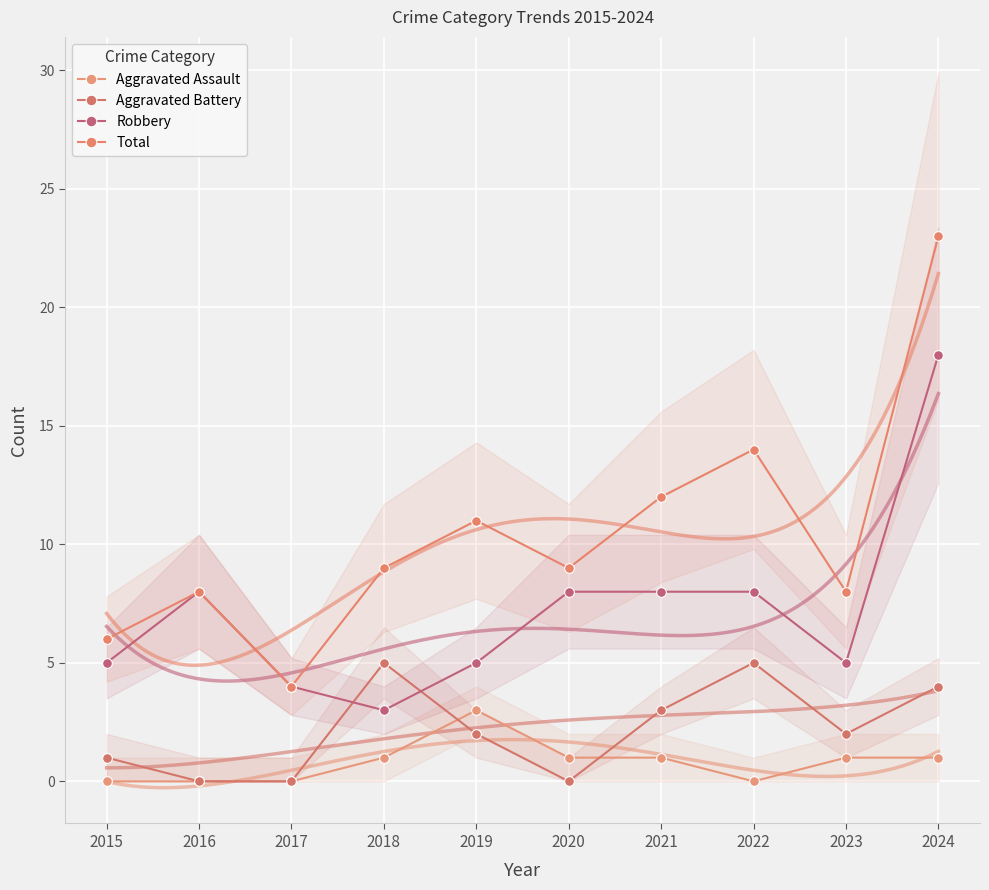

Is the value of Aggravated Battery at 2015 greater than the value of Robbery at 2022?

No